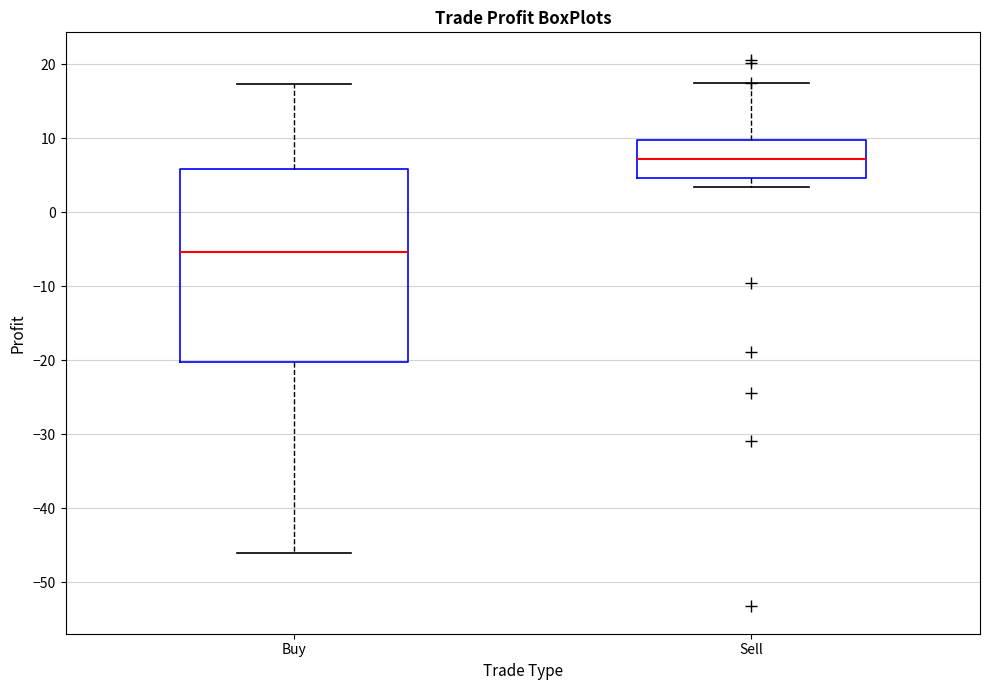

Which box has the lowest median line?

Buy